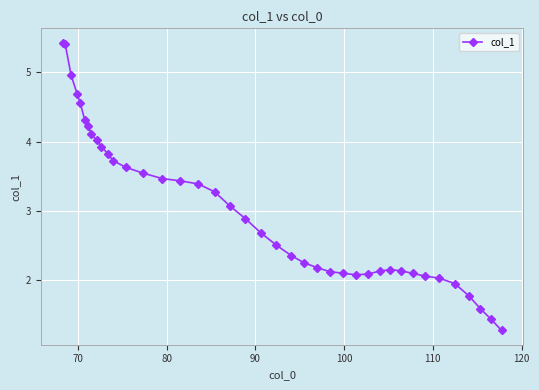

What is the average value?

3.0